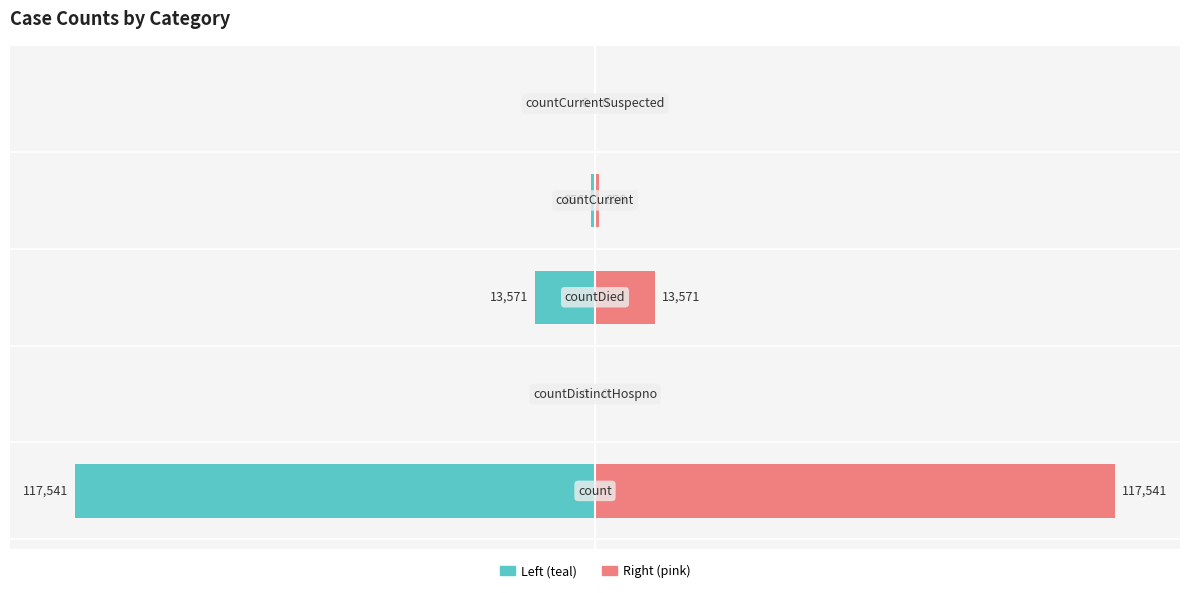

Reading right to left, transcribe all the data shown in this chart.

Count (scaled left): 4=0.0	3=-0.3	2=-4.6	1=0.0	0=-40.0
Count (scaled right): 4=0.0	3=0.3	2=4.6	1=0.0	0=40.0